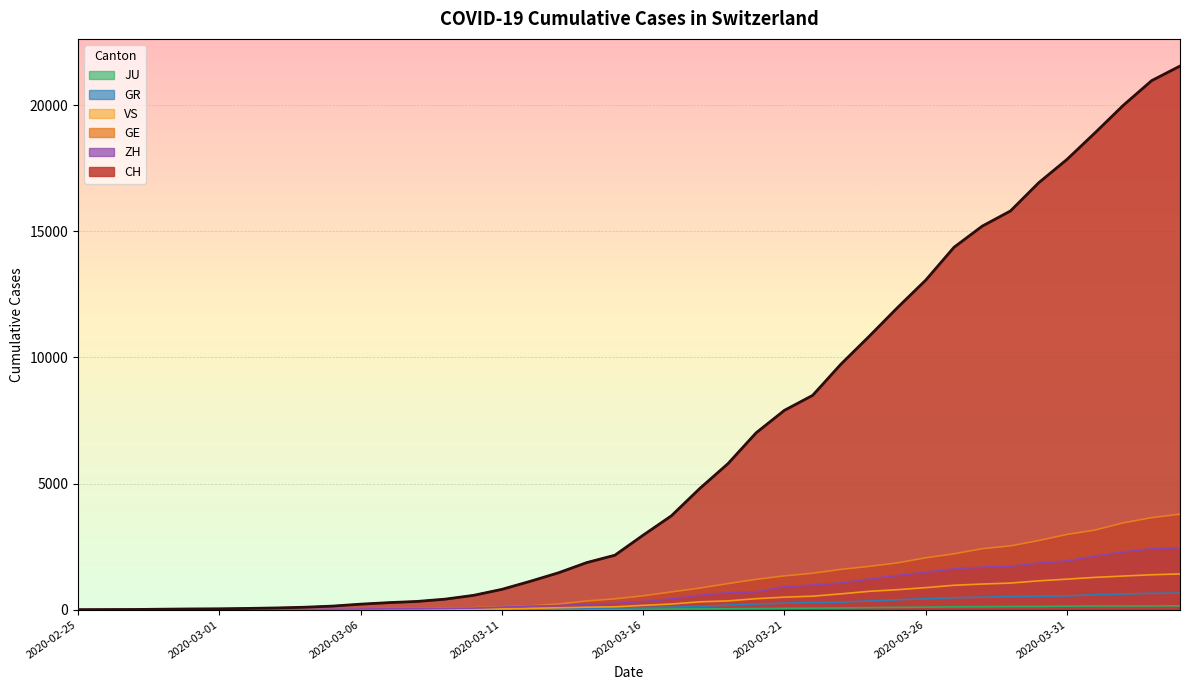

True or false: CH and GR cross at least once.

False